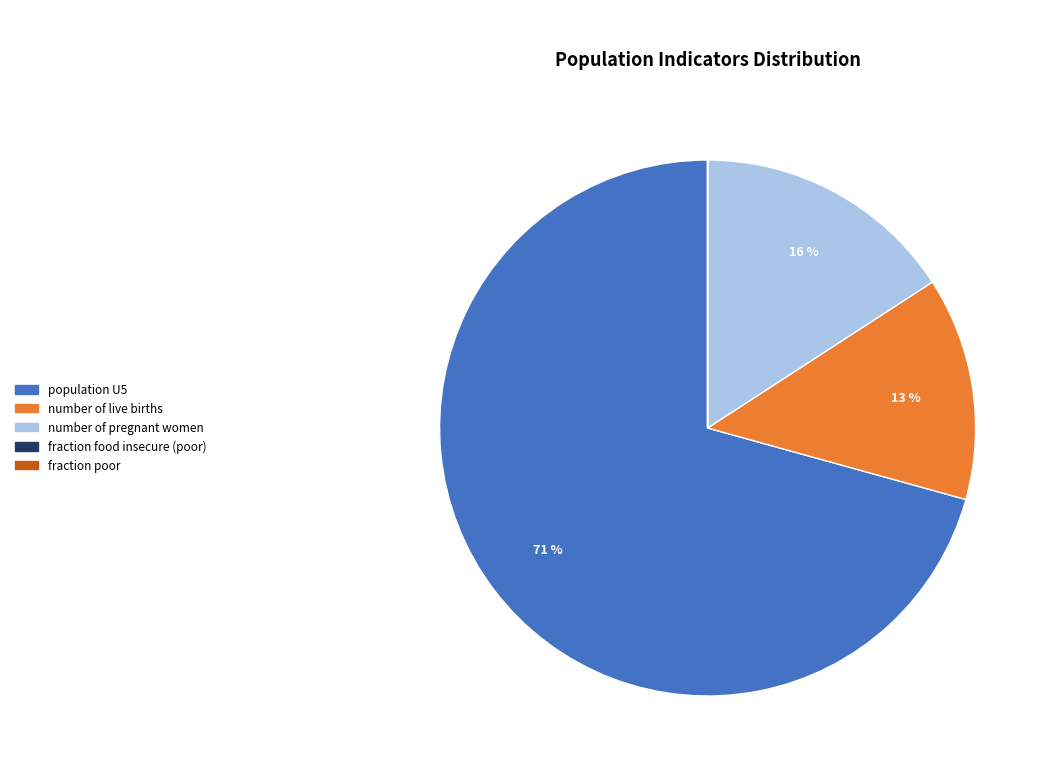

To the nearest percent, what is the average slice percentage?

20%